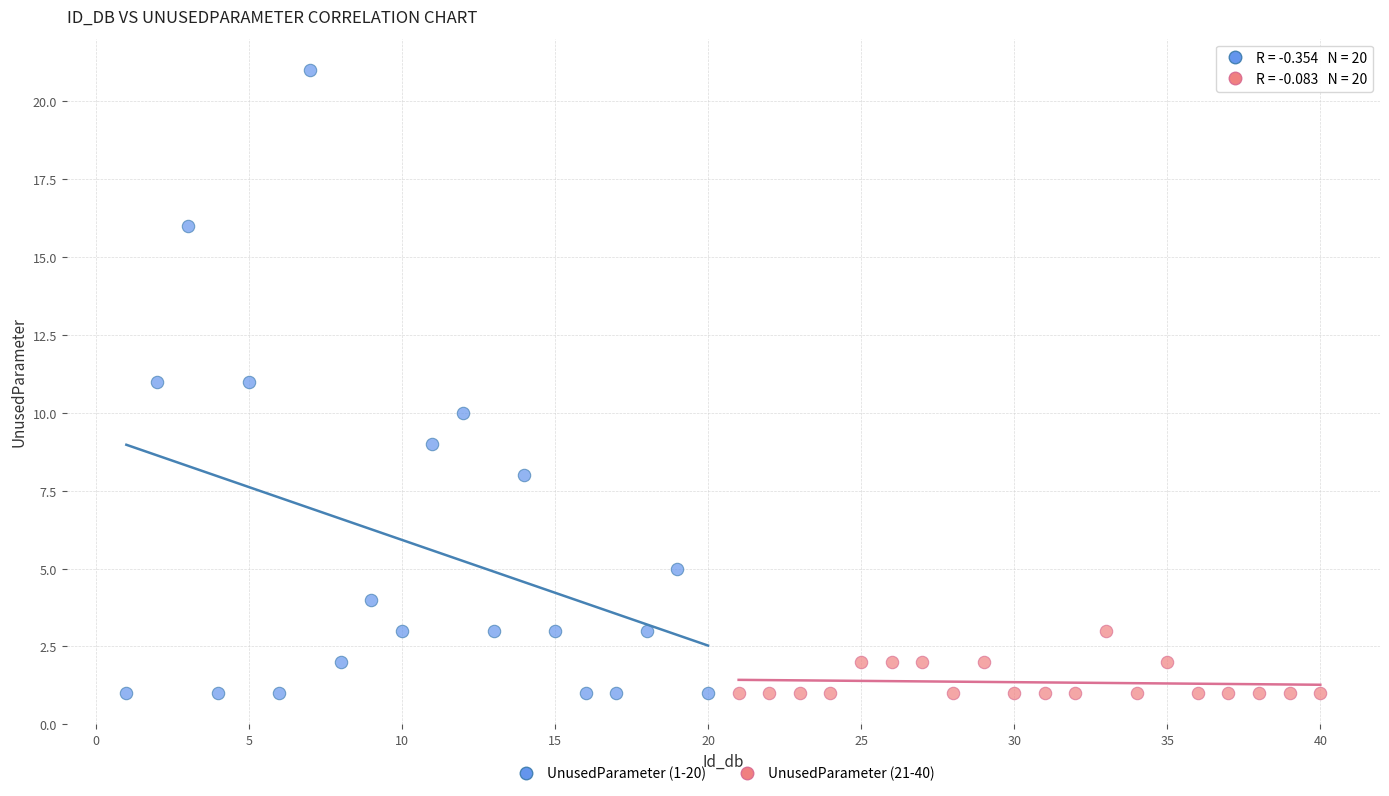

Which series has the largest Y range (max minus min)?

UnusedParameter (1-20)